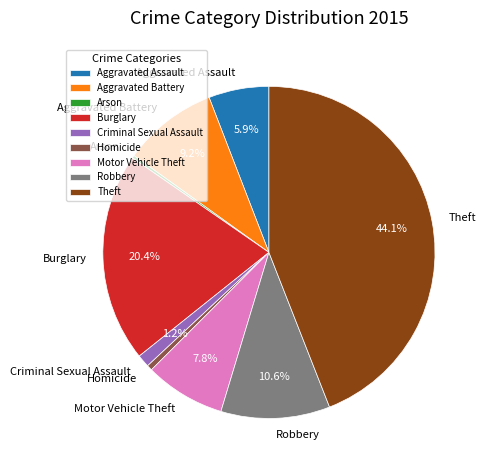

Does Motor Vehicle Theft account for over 50% of the chart?

No